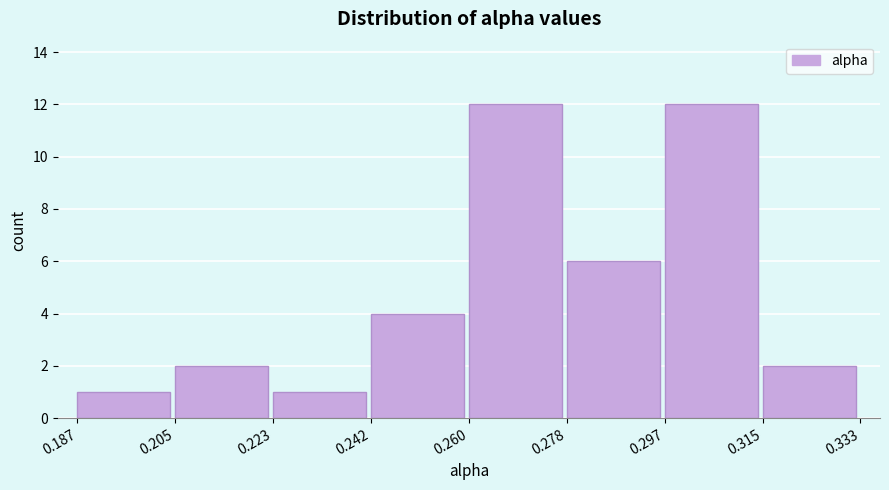

Reading left to right, transcribe this chart: for each bar, give the range it covers on the x-axis and its height. The values are not printed on the chart, so give them approximately, as read against the axis.

0.187 to 0.205: 1
0.205 to 0.223: 2
0.223 to 0.242: 1
0.242 to 0.260: 4
0.260 to 0.278: 12
0.278 to 0.297: 6
0.297 to 0.315: 12
0.315 to 0.333: 2